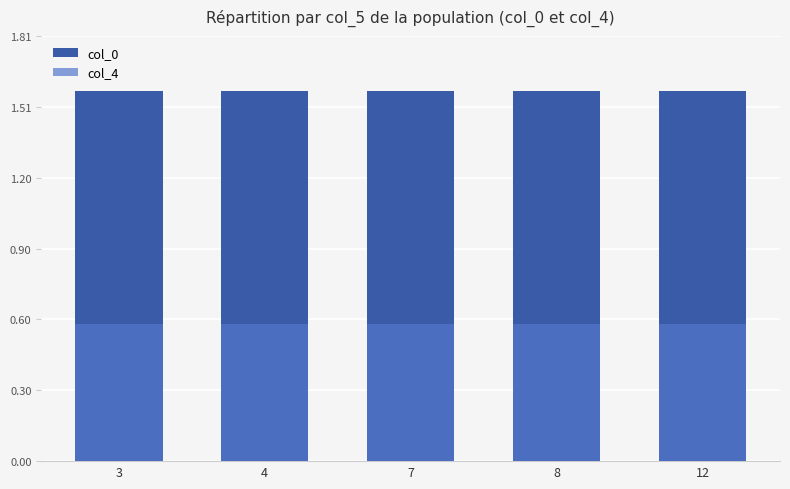

List the series in order of their peak value, lowest first.

col_4, col_0